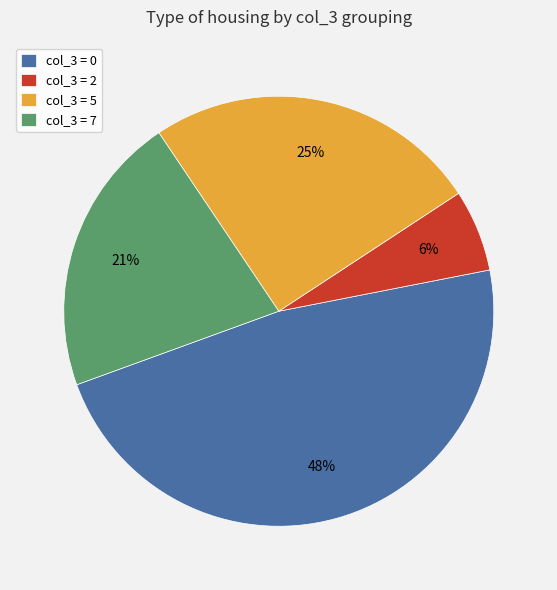

Do col_3 = 5 and col_3 = 0 together represent more than half of the pie?

Yes